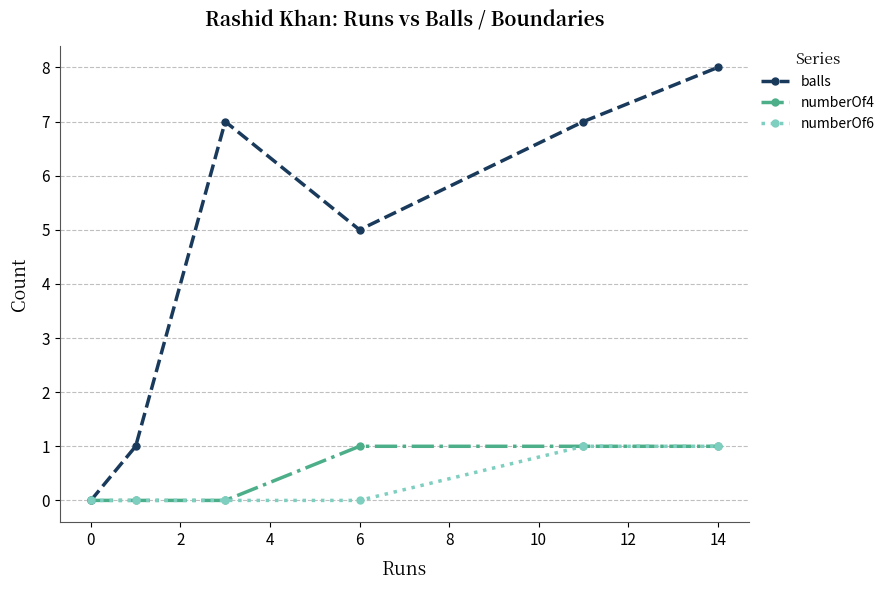

At how many categories does at least one series exceed 3?

4